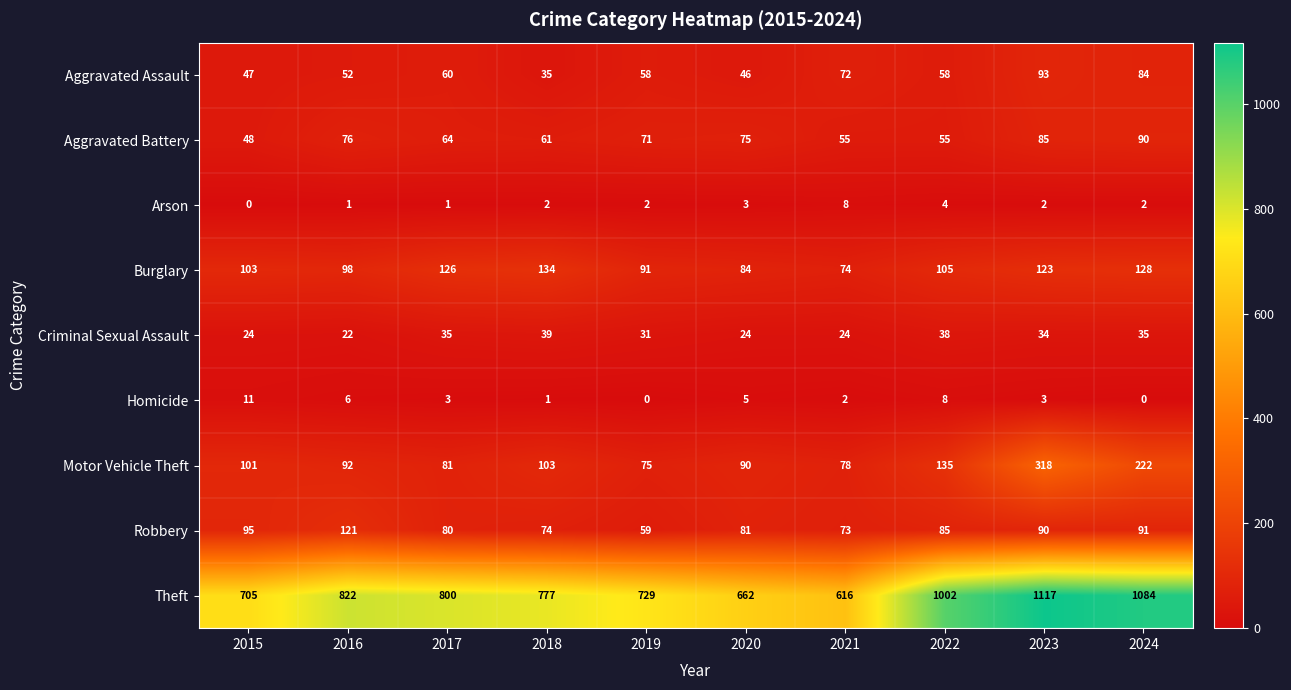

How many data points does each series have?

10